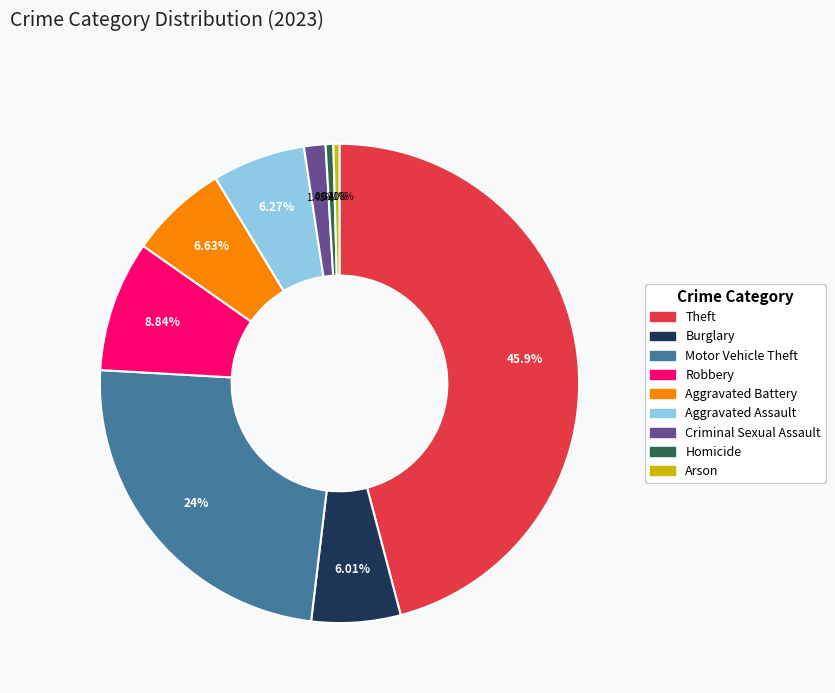

To the nearest percent, what is the combined percentage of Robbery and Aggravated Battery?

15%